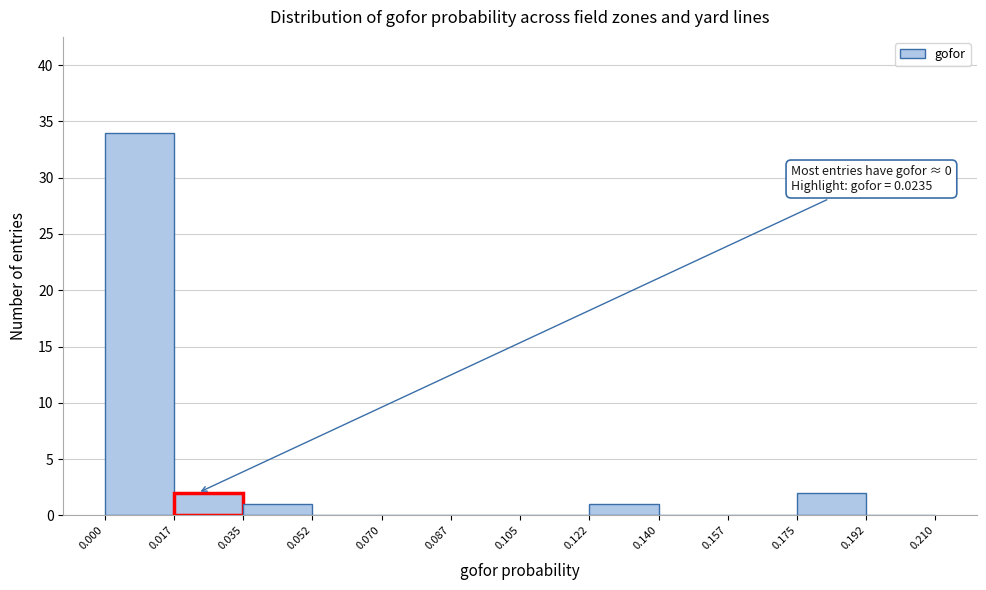

Over which range of the x-axis is the bar tallest?

0.000 to 0.017